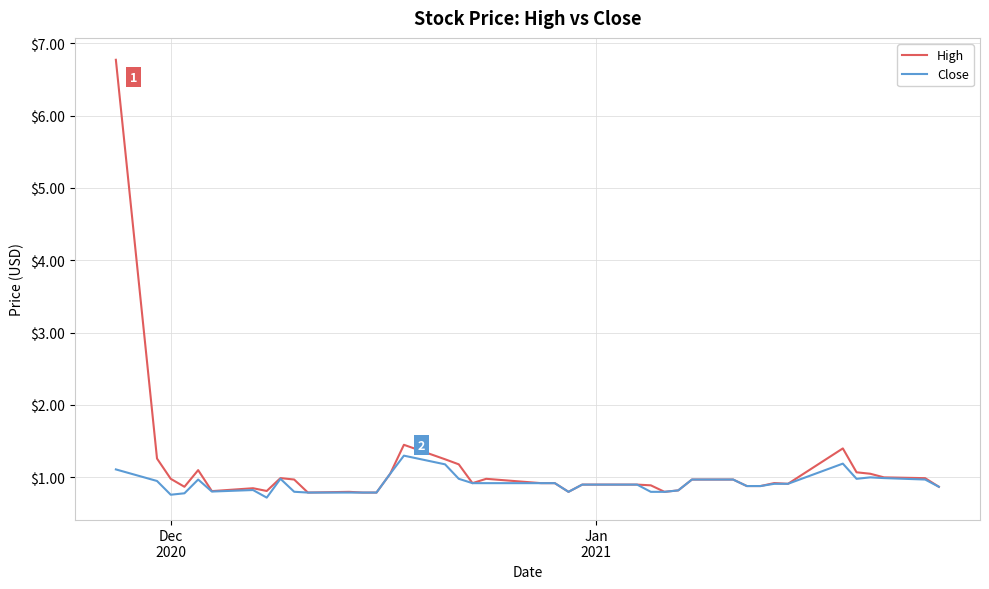

Rank the series by their maximum value, from lowest to highest.

Close, High